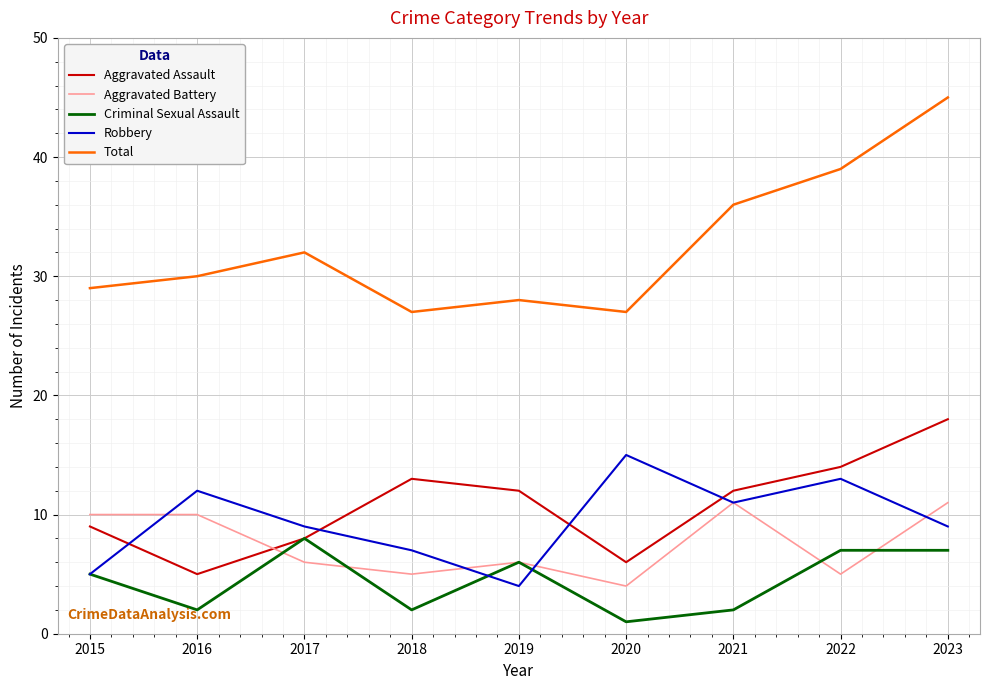

Reading right to left, list all the values displayed in this chart.

Aggravated Assault: 2023=18	2022=14	2021=12	2020=6	2019=12	2018=13	2017=8	2016=5	2015=9
Aggravated Battery: 2023=11	2022=5	2021=11	2020=4	2019=6	2018=5	2017=6	2016=10	2015=10
Criminal Sexual Assault: 2023=7	2022=7	2021=2	2020=1	2019=6	2018=2	2017=8	2016=2	2015=5
Robbery: 2023=9	2022=13	2021=11	2020=15	2019=4	2018=7	2017=9	2016=12	2015=5
Total: 2023=45	2022=39	2021=36	2020=27	2019=28	2018=27	2017=32	2016=30	2015=29